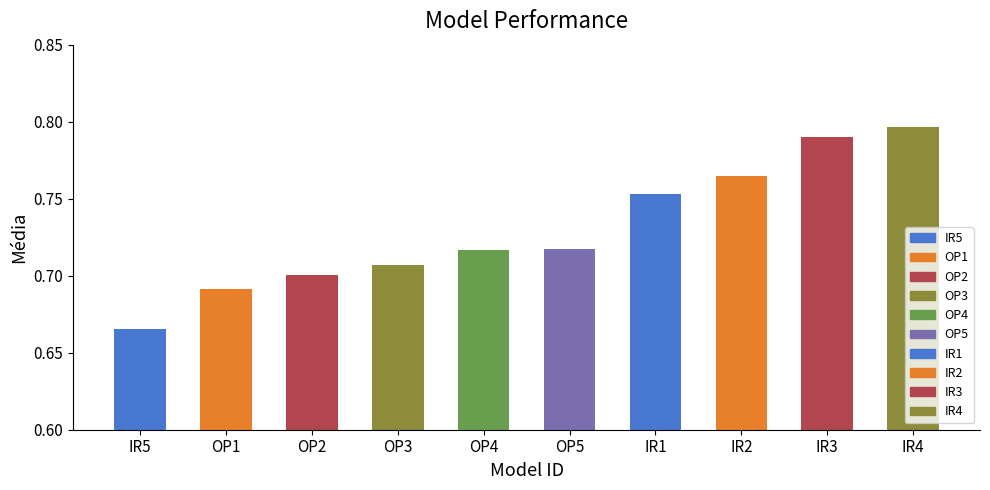

What is the difference between the maximum and minimum values?

0.1